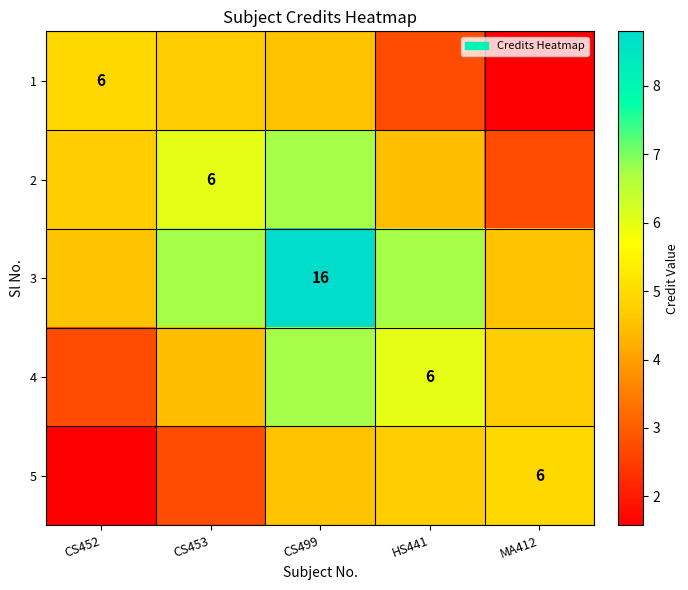

Is it true that 5 equals 4.7 at HS441?

True